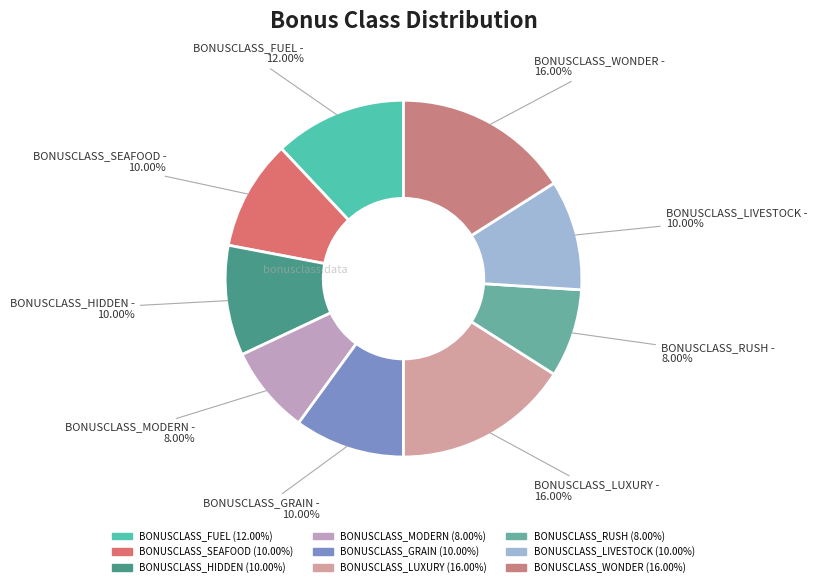

To the nearest percent, what portion does BONUSCLASS_LIVESTOCK represent?

10%